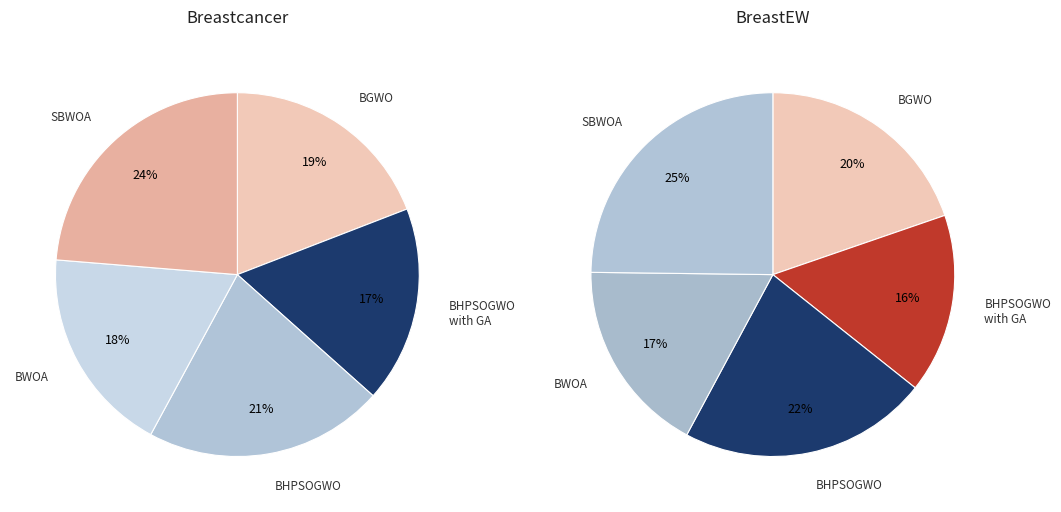

To the nearest percent, what is the average slice percentage?

20%